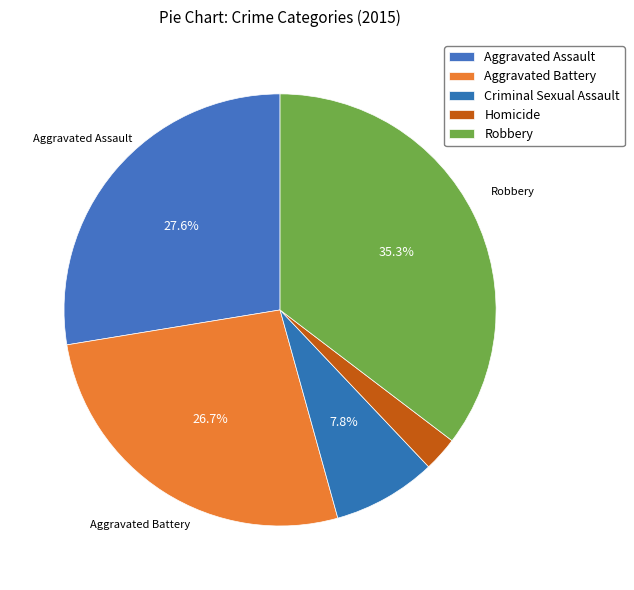

To the nearest percent, what is the difference between the largest and smallest slice percentages?

33%